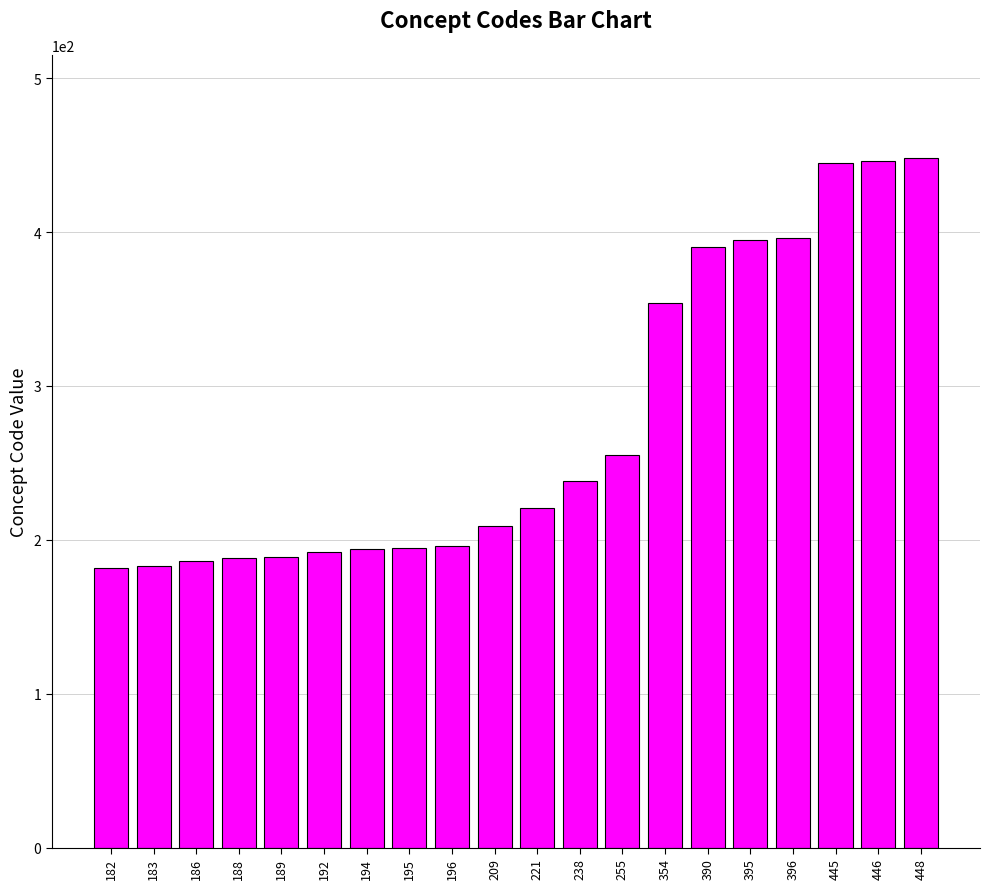

True or false: the data shows 327 at 182.

False